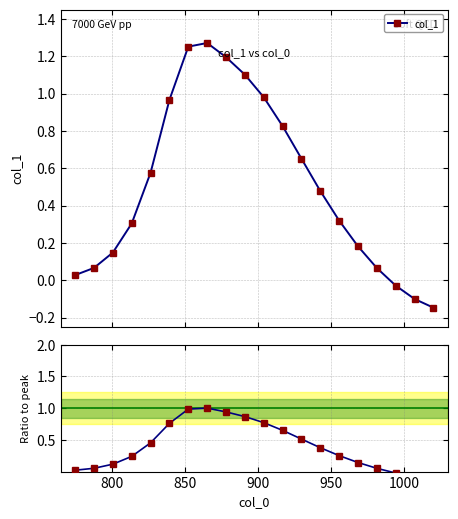

True or false: col_1 has more than 1 points higher than both neighbors.

False